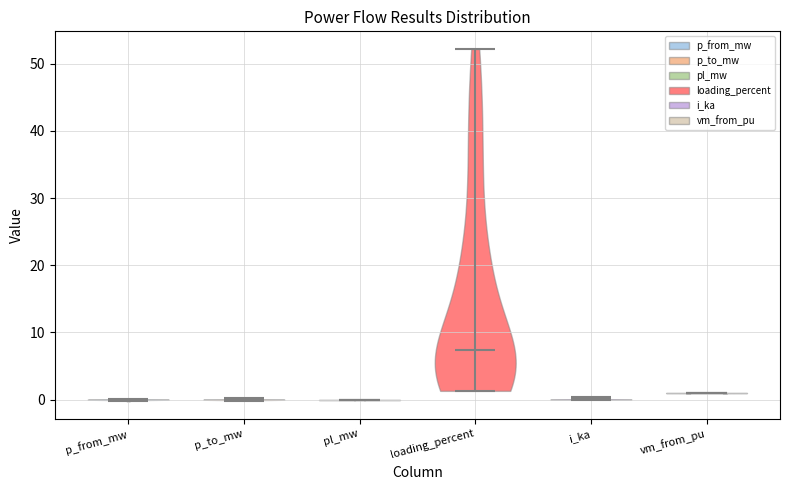

Reading left to right, read every violin against the y-axis: where its median line is, and the lowest and highest points it reaches. The values are not printed on the chart, so give them approximately, as read against the axis.

p_from_mw: median line 0, lowest point 0, highest point 0
p_to_mw: median line 0, lowest point 0, highest point 0
pl_mw: median line 0, lowest point 0, highest point 0
loading_percent: median line 7, lowest point 1, highest point 52
i_ka: median line 0, lowest point 0, highest point 0
vm_from_pu: median line 1, lowest point 1, highest point 1